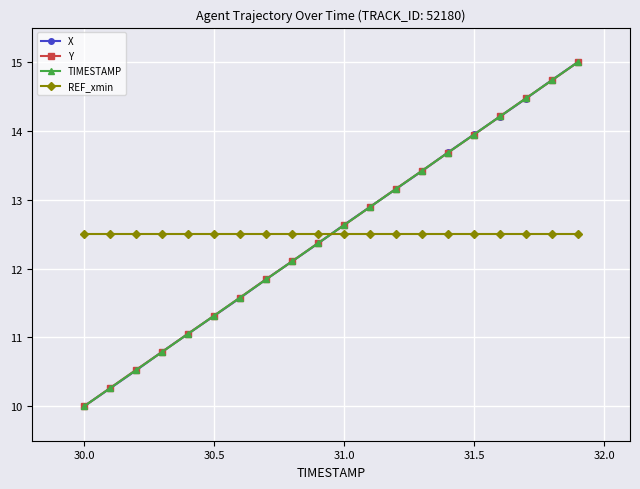

At how many categories does at least one series exceed 13?

8